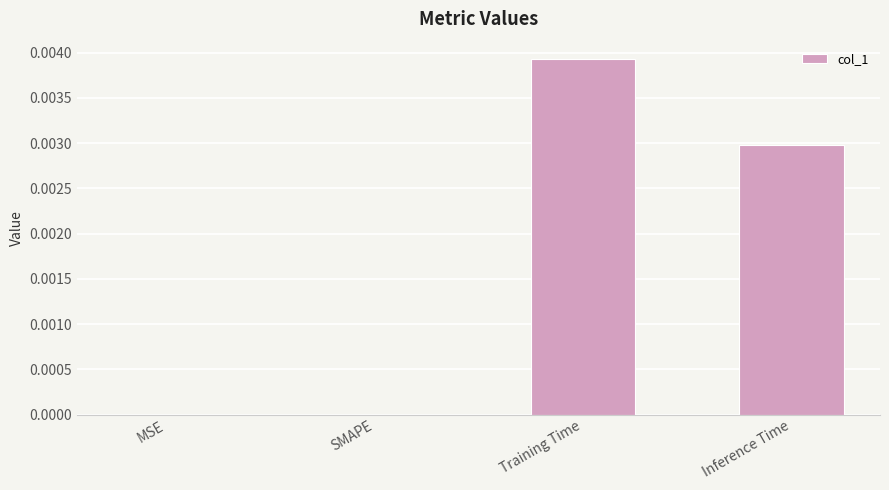

Is it true that the value at SMAPE is 0.0?

True